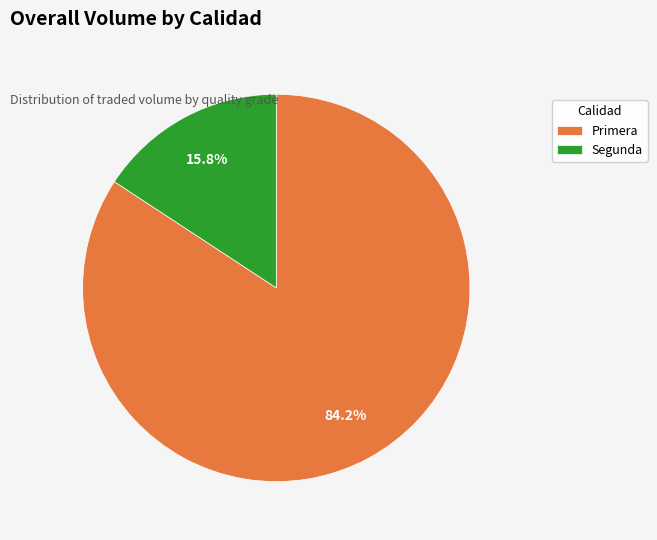

What is the smallest slice in the pie chart?

Segunda